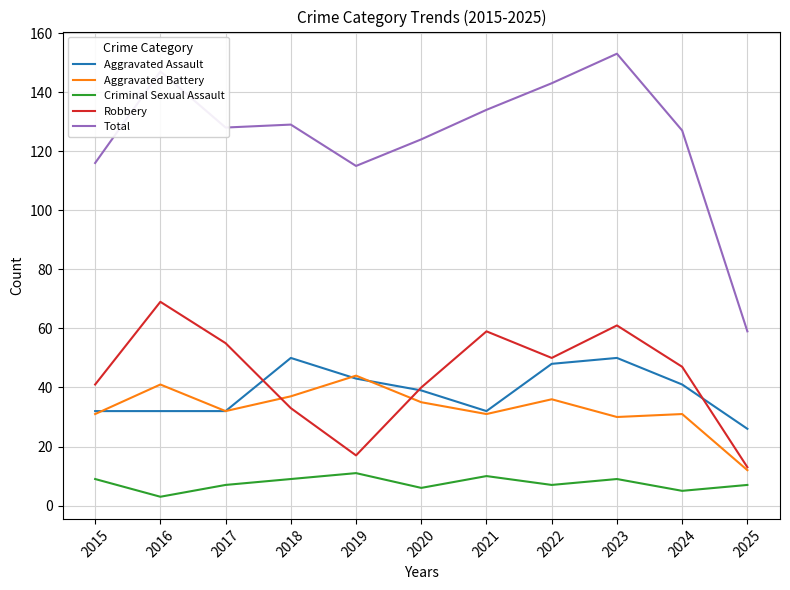

Does the chart have visible grid lines?

Yes